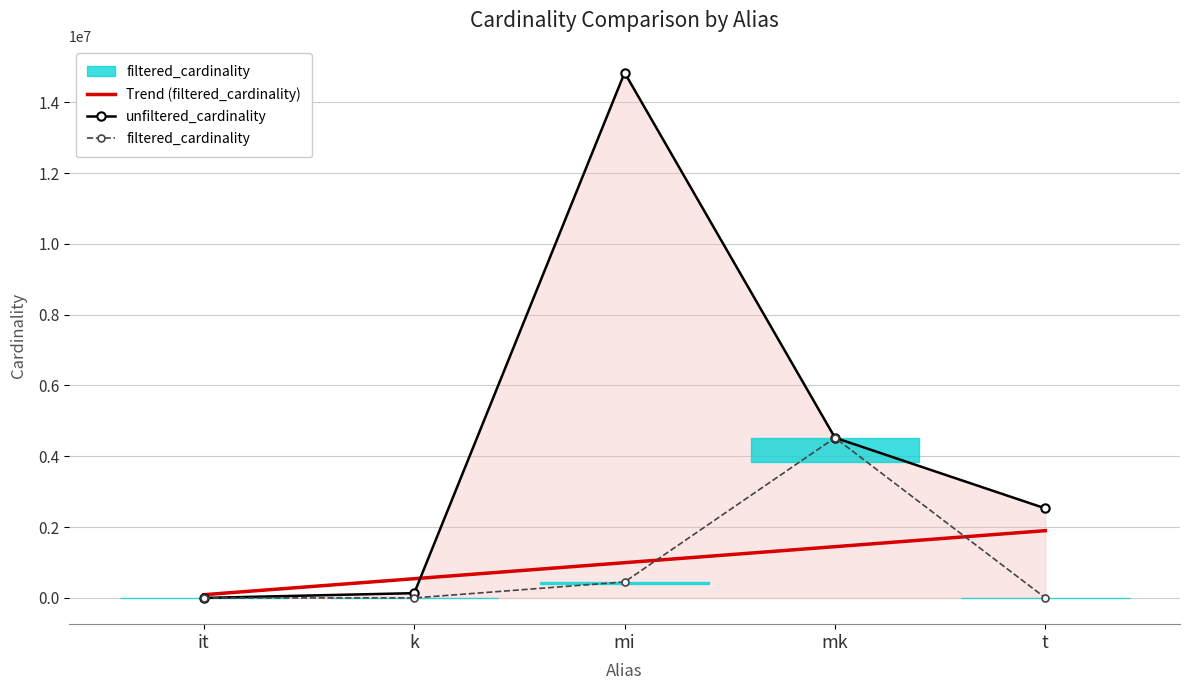

Is it true that filtered_cardinality equals 8089816.3 at mk?

False